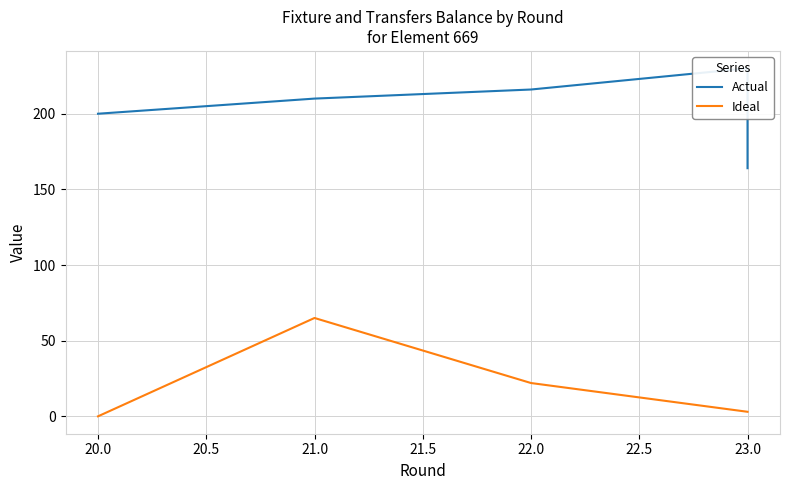

List the series in order of their overall mean, highest first.

Actual, Ideal